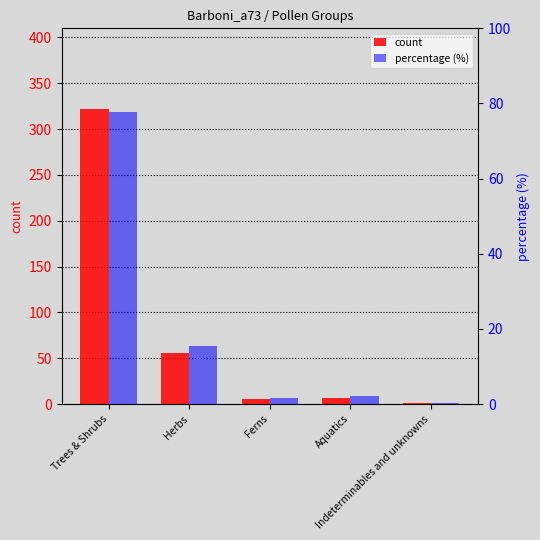

What is the sum of the count values at Ferns and Indeterminables and unknowns?

6.0